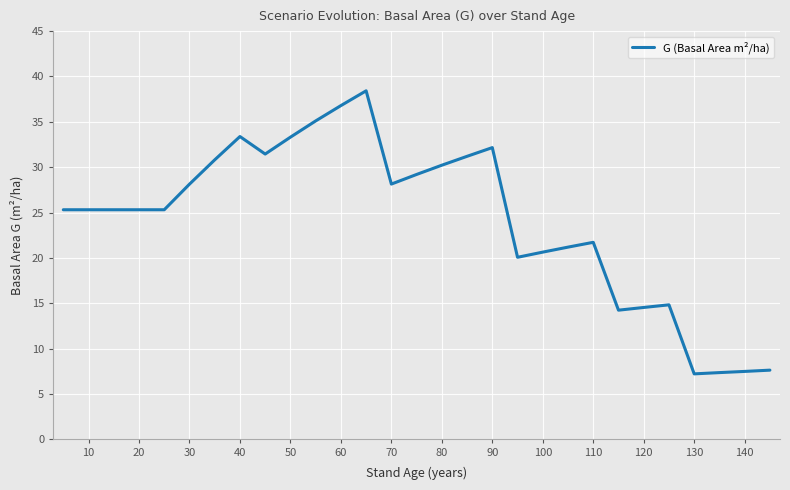

How many data points are less than 25?

13